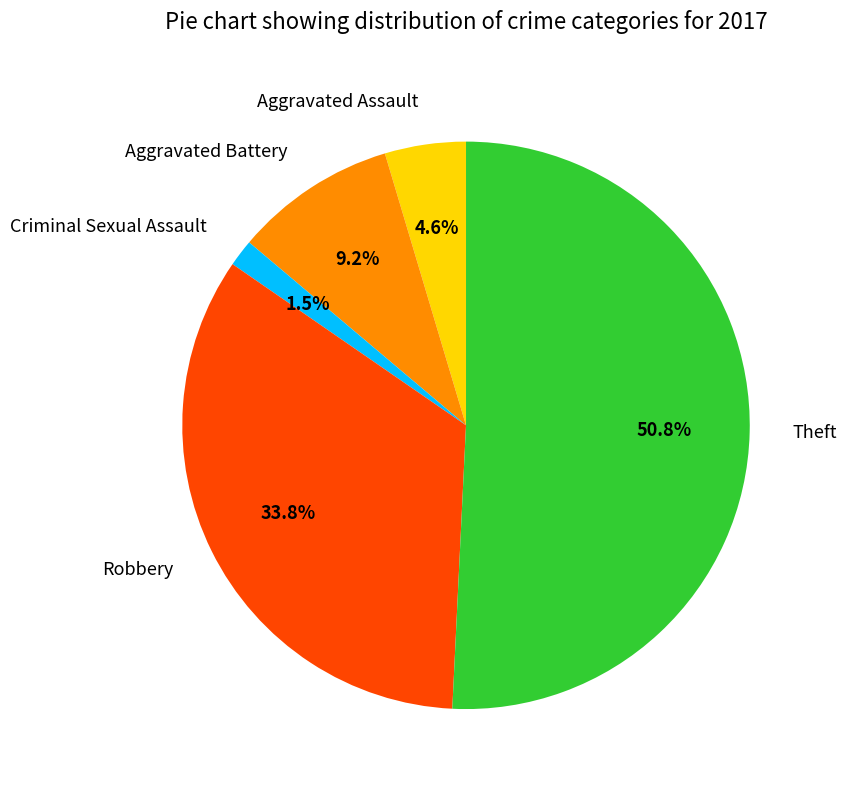

Rank the categories by value from lowest to highest.

Criminal Sexual Assault, Aggravated Assault, Aggravated Battery, Robbery, Theft